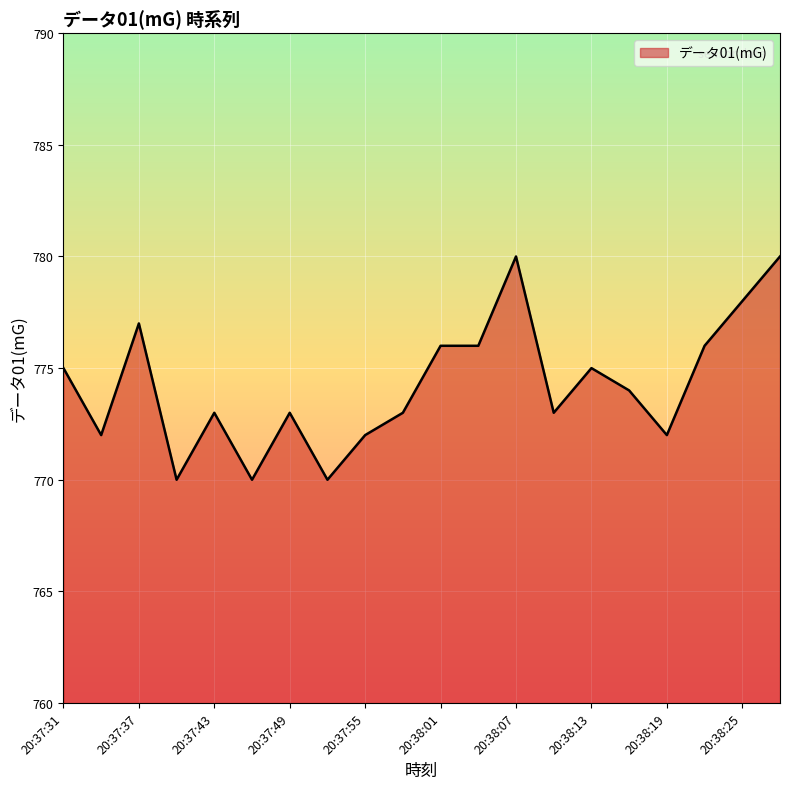

What is the greatest value displayed?

780